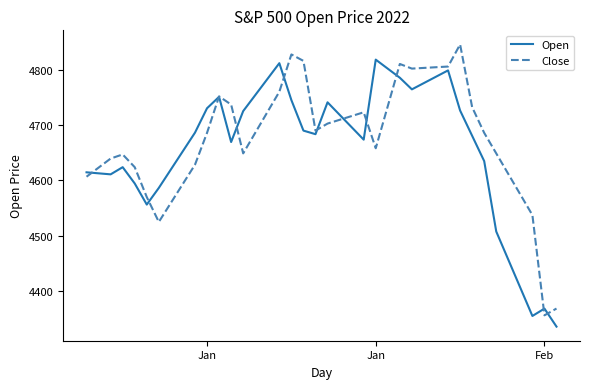

What is the highest value of the Open series?

4818.5